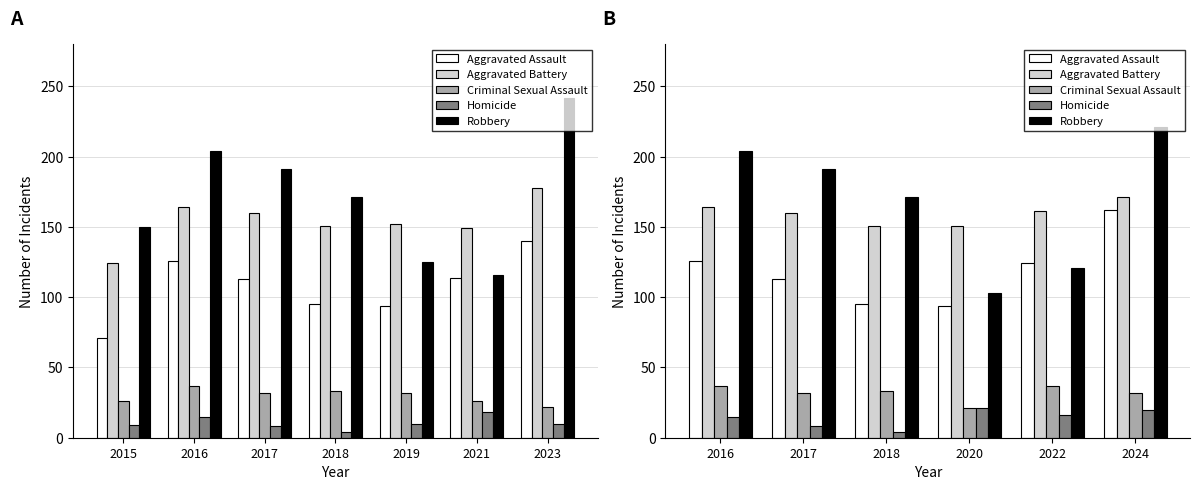

What is the difference between the maximum and second lowest values in the Homicide series?

13